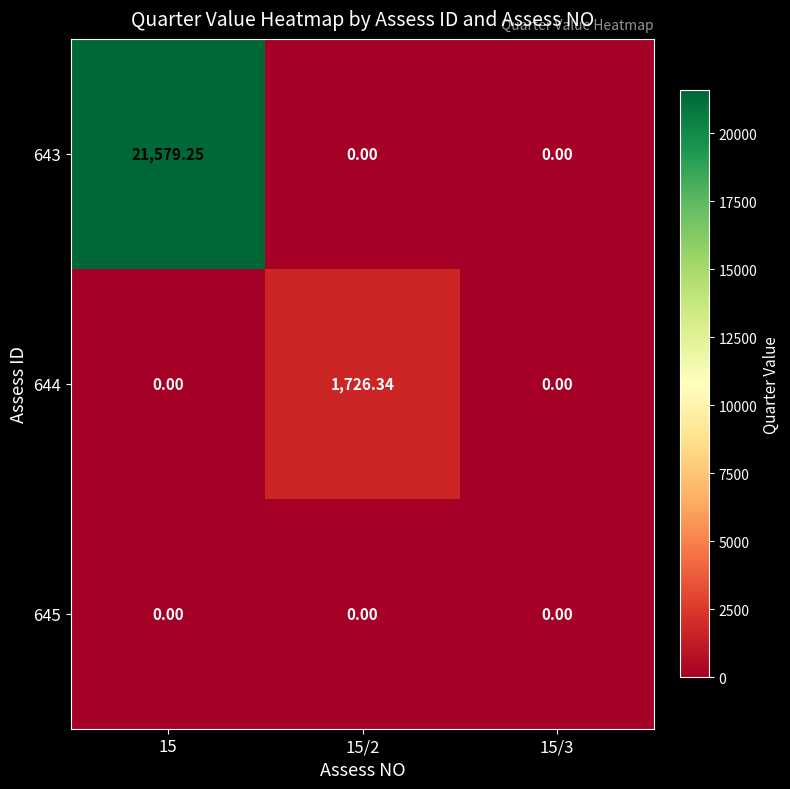

Is the value of 643 at 15 greater than the value of 644 at 15/2?

Yes